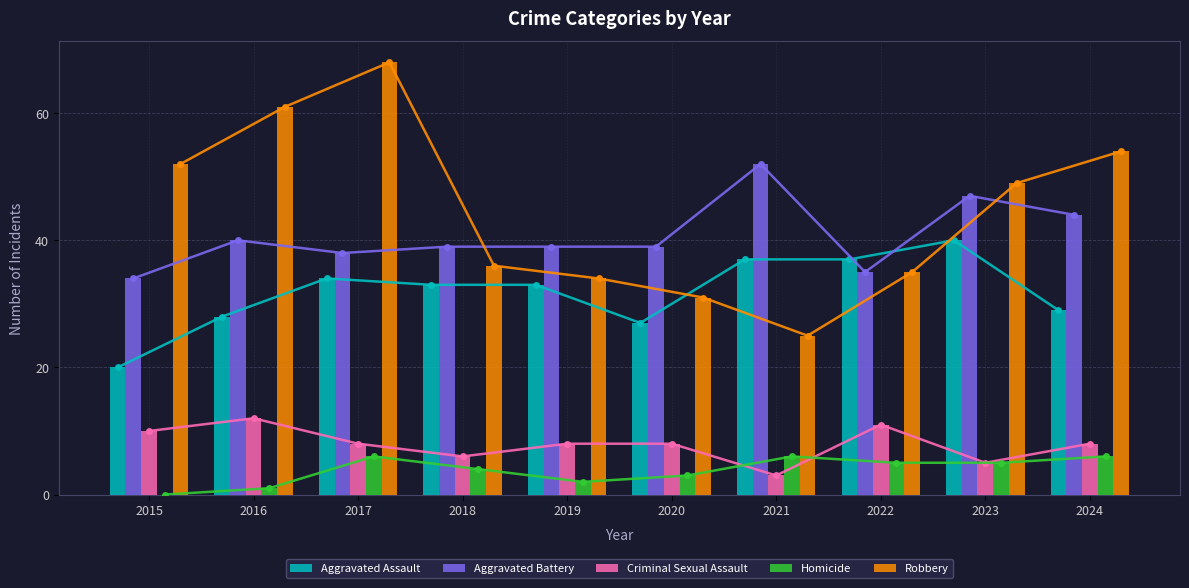

At which label does Criminal Sexual Assault reach its minimum?

2021